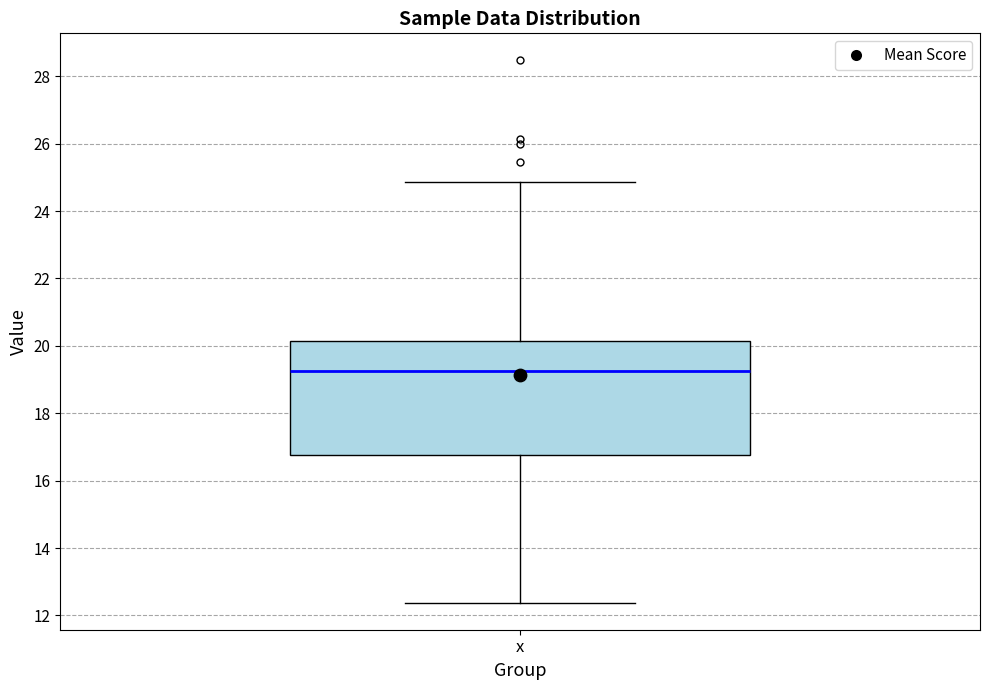

Read this box plot against the y-axis: the position of the median line, the range covered by the box, and the ends of both whiskers. The values are not printed on the chart, so give them approximately, as read against the axis.

median 19.2, box 16.8 to 20.2, whiskers 12.4 to 24.8